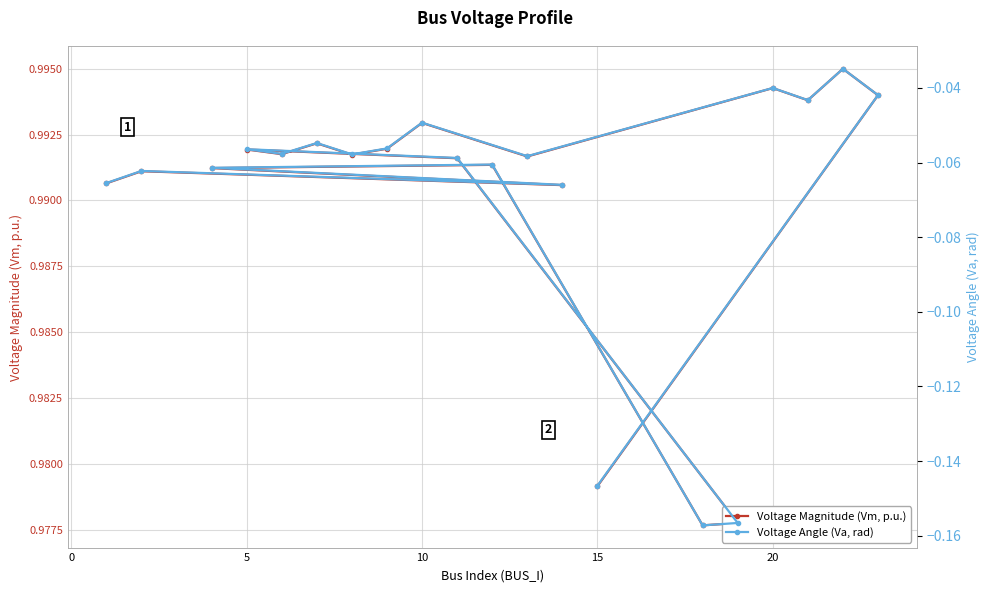

Which series has the widest spread of values?

Voltage Angle (Va, rad)